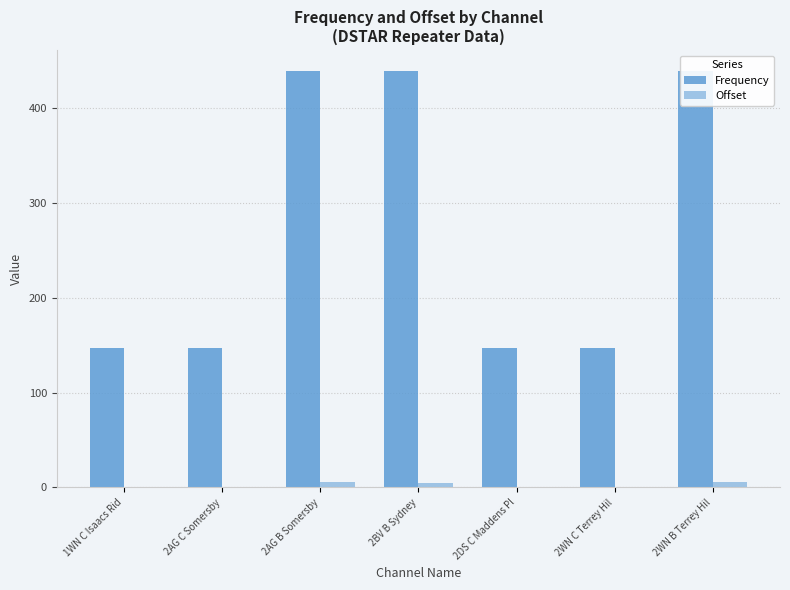

Which category has the highest value in the Frequency series?

2BV B Sydney